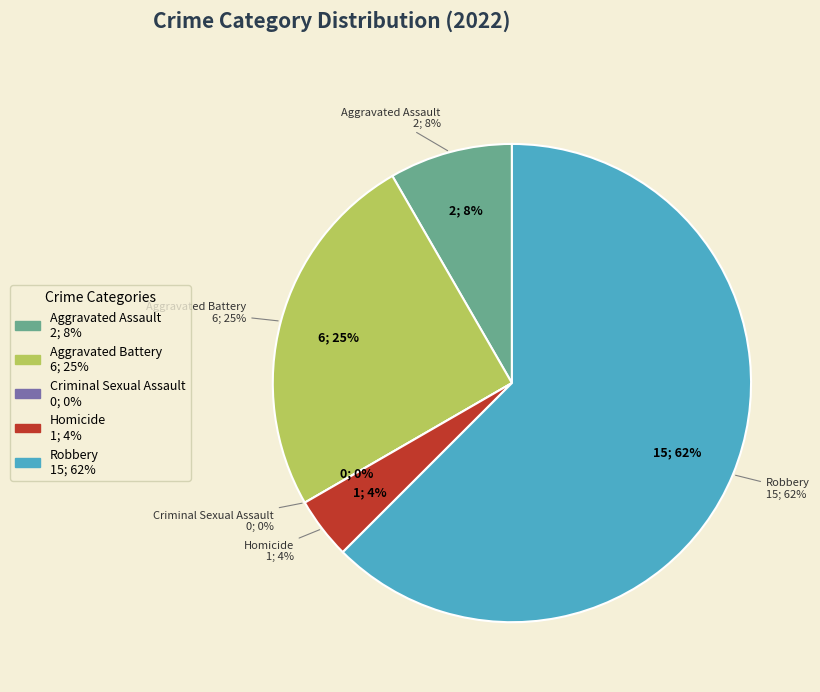

To the nearest percent, what is the combined percentage of Homicide and Criminal Sexual Assault?

4%